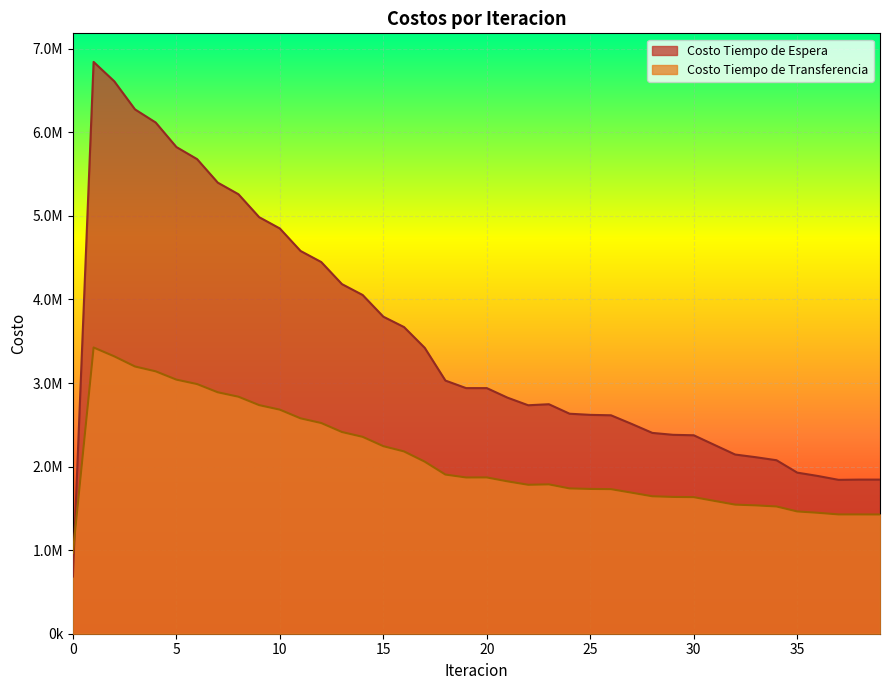

The Costo Tiempo de Espera series shows 3498232.2 at 7. True or false?

False